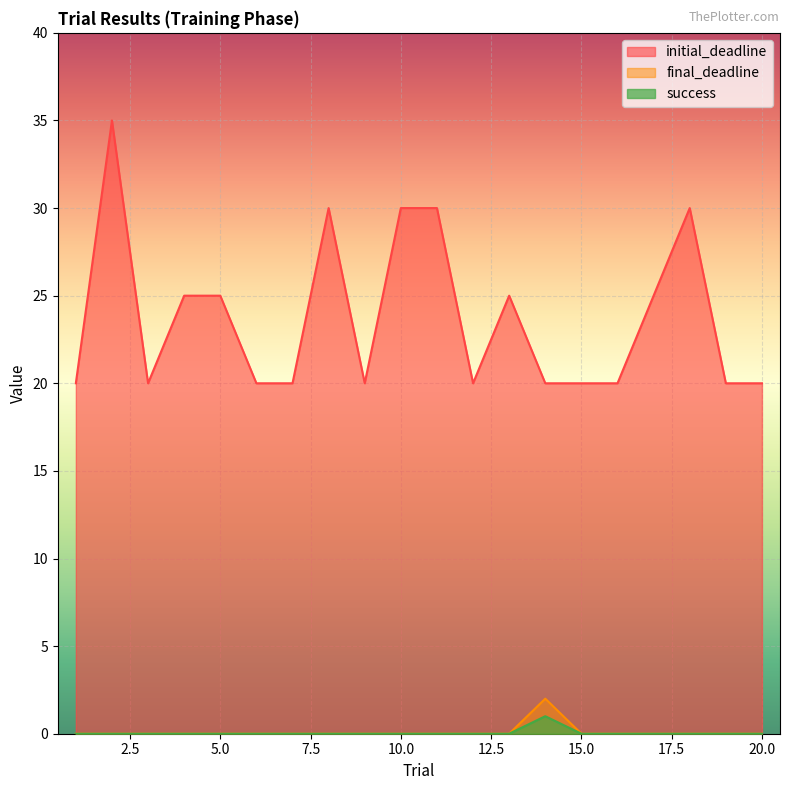

The initial_deadline series shows 20 at 7. True or false?

True